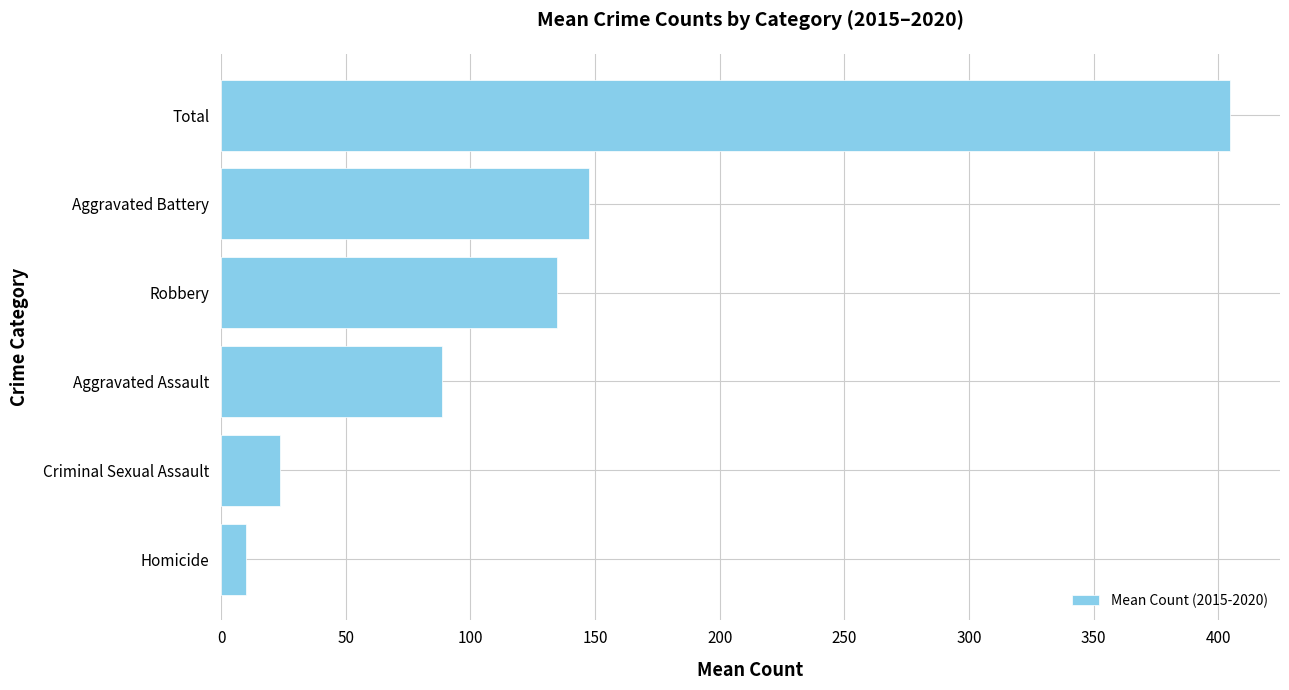

Reading bottom to top, list all the values displayed in this chart.

9.8	23.7	88.7	134.8	147.5	404.5